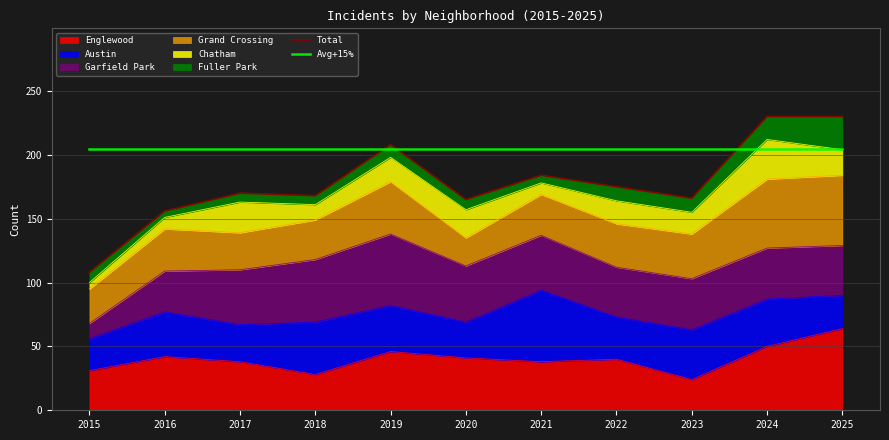

What is the highest value of the Total series?

230.0